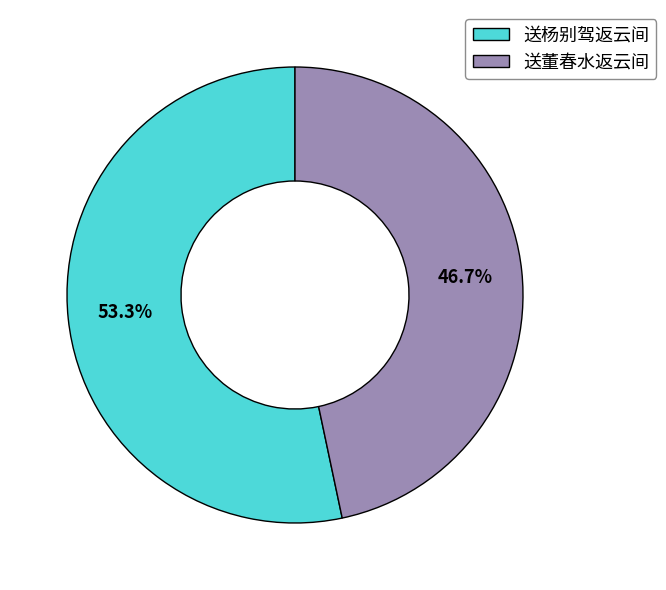

To the nearest percent, what is the difference between the largest and smallest slice percentages?

7%